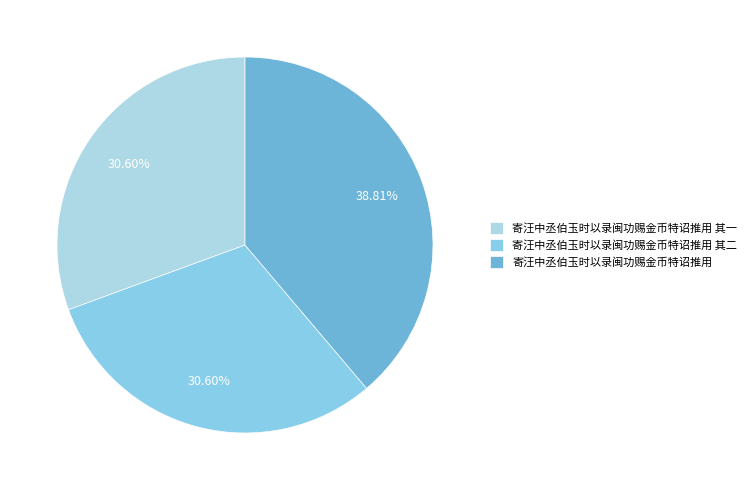

Rank the categories by value from lowest to highest.

寄汪中丞伯玉时以录闽功赐金币特诏推用 其一, 寄汪中丞伯玉时以录闽功赐金币特诏推用 其二, 寄汪中丞伯玉时以录闽功赐金币特诏推用